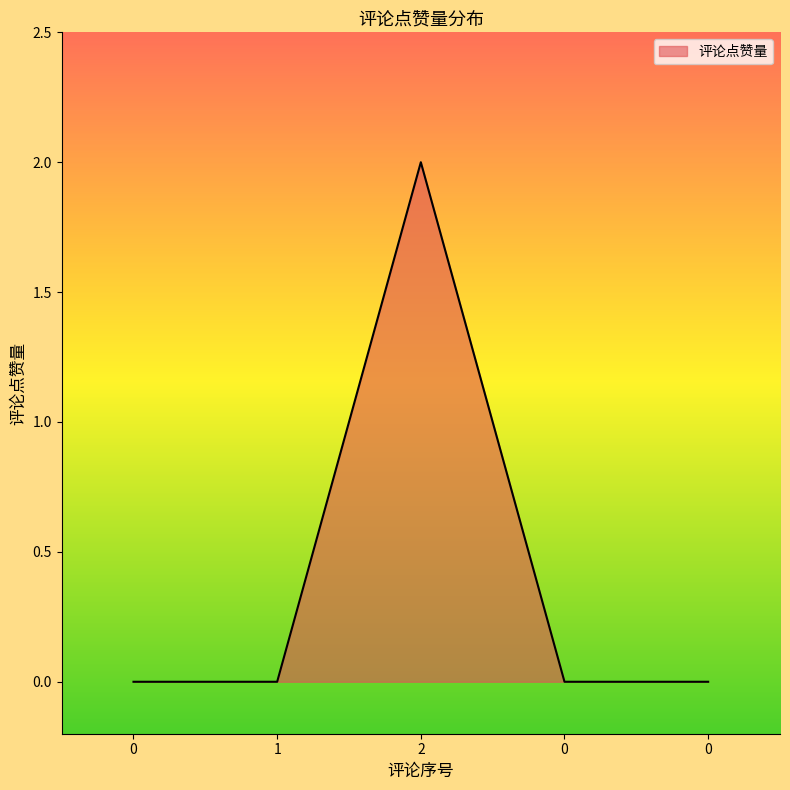

List the labels in order of value, largest first.

2, 0, 1, 0, 0